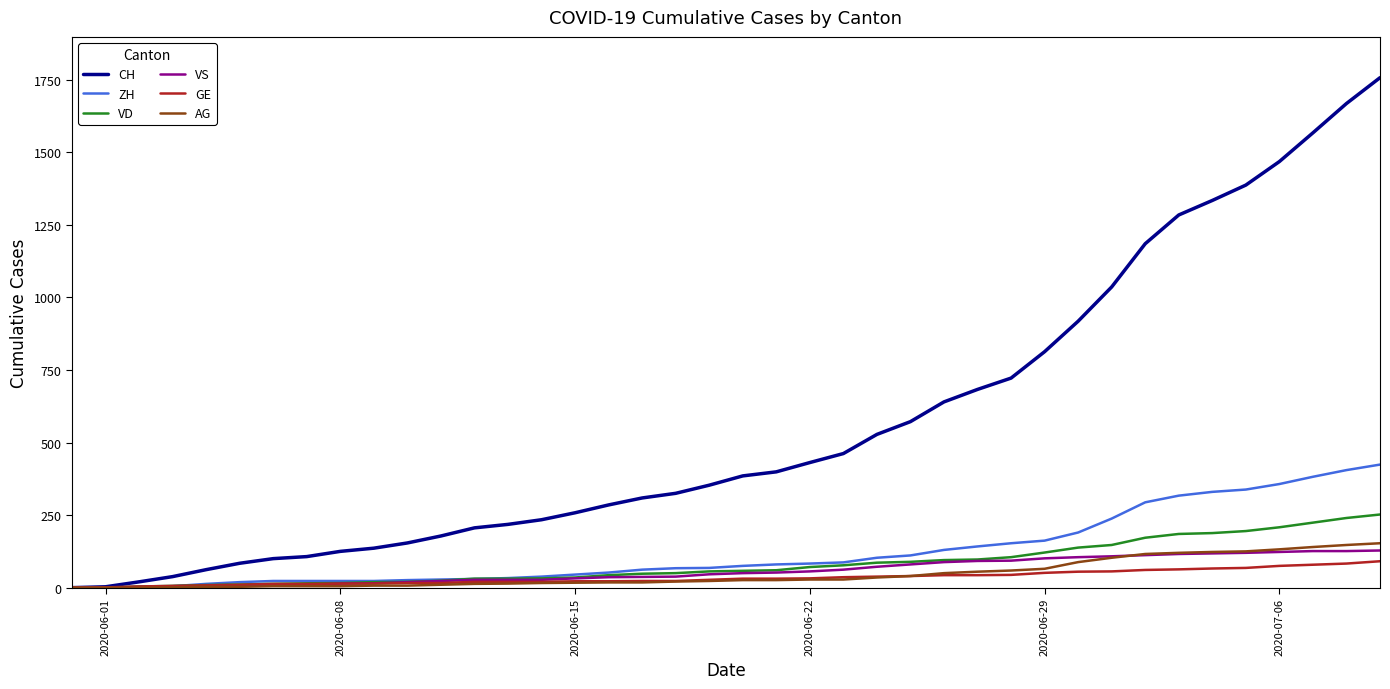

What is the greatest value displayed?

1757